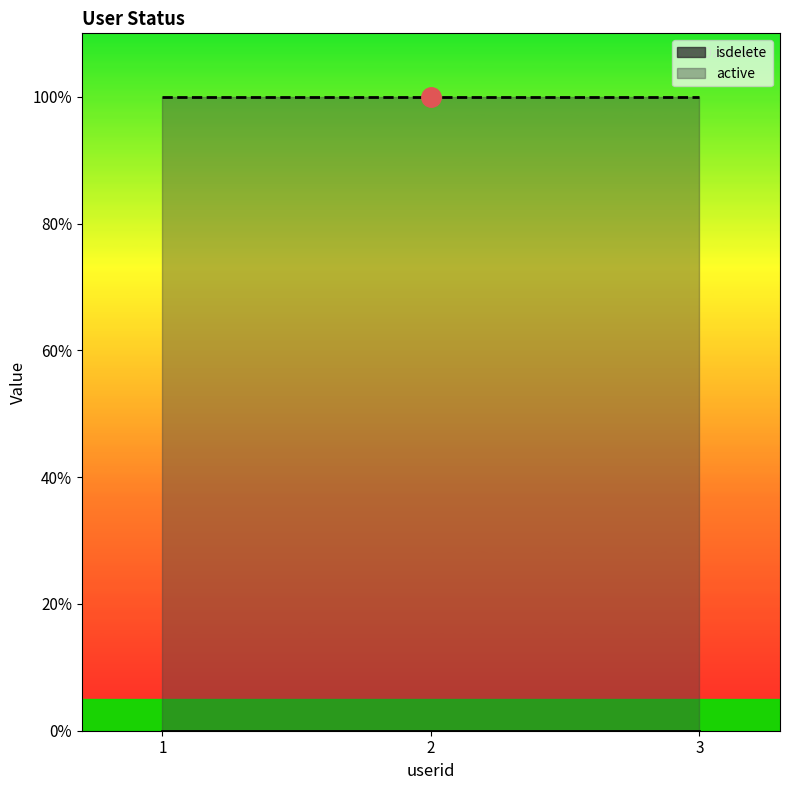

At which category is the sum across all series the highest?

1